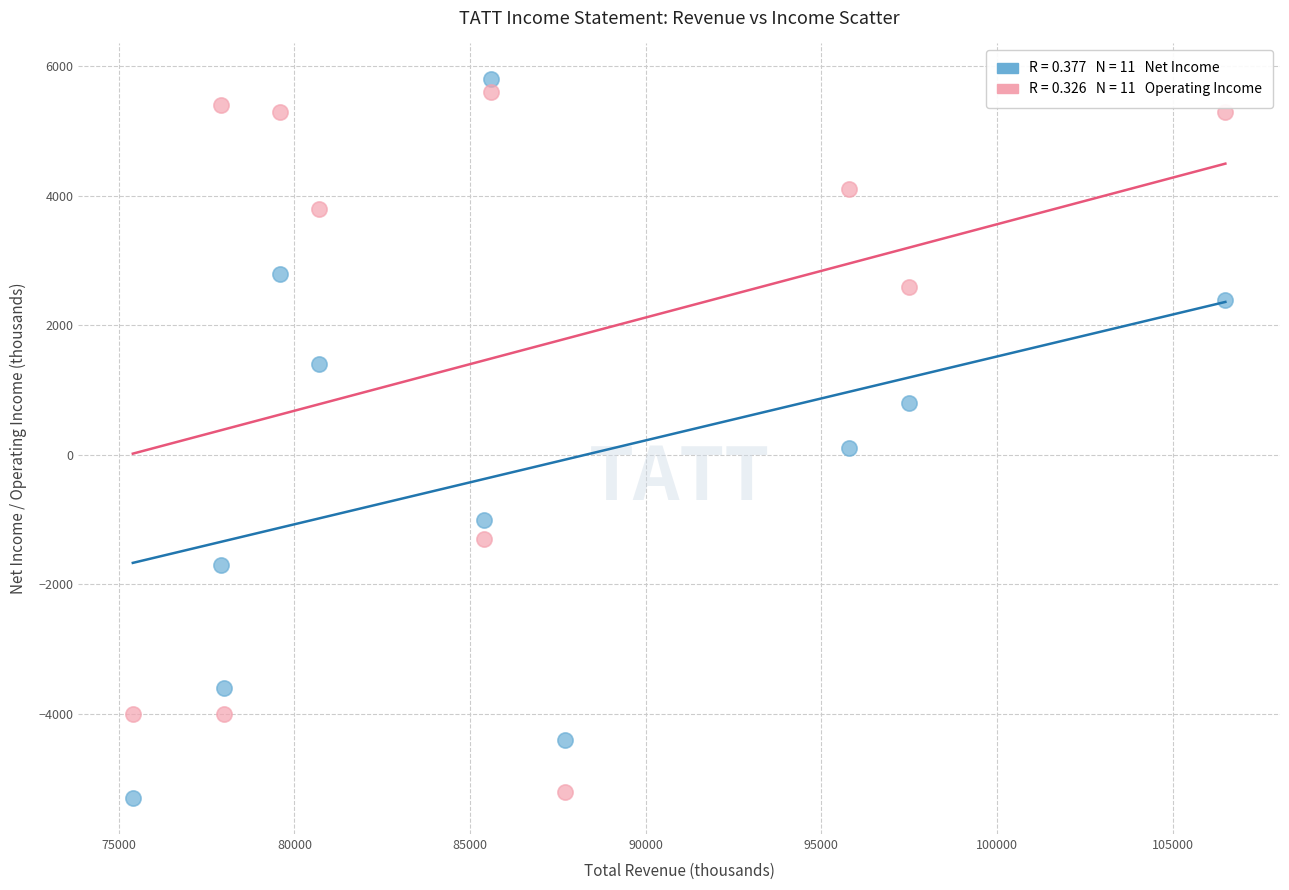

Across all data points, what is the range of Y values (max minus min)?

11100